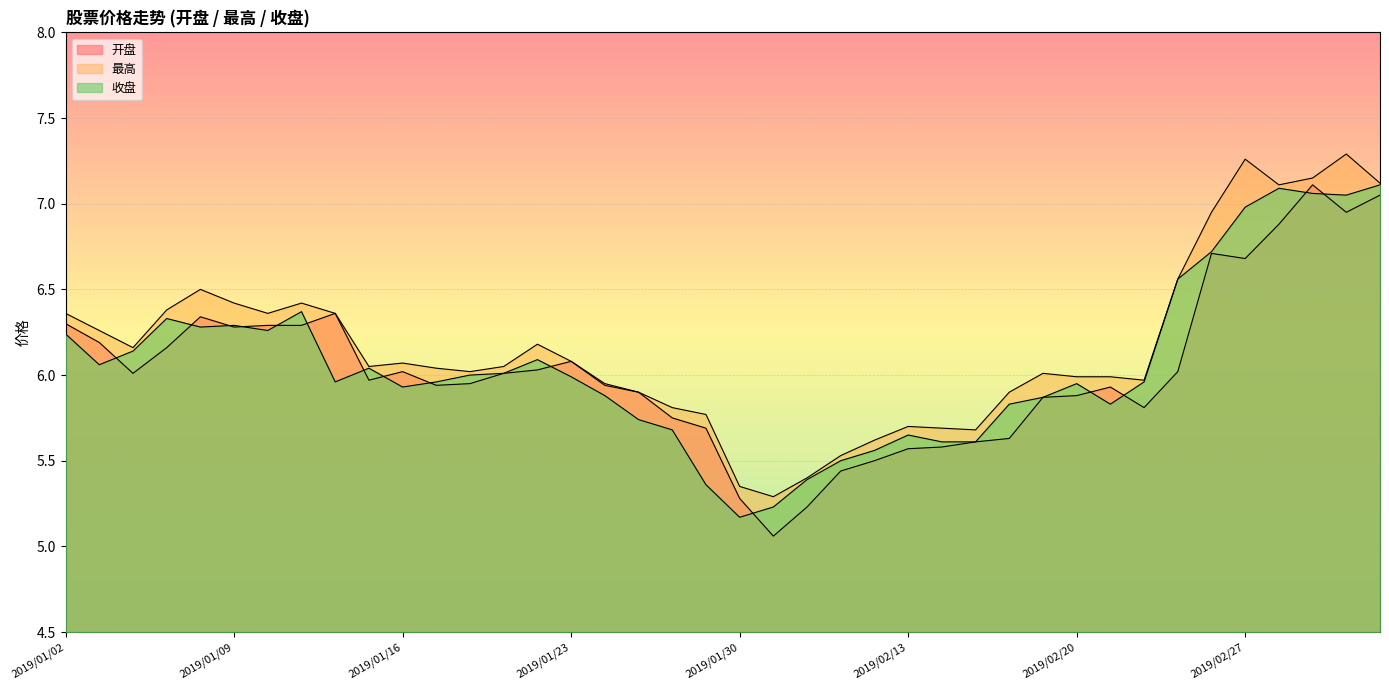

True or false: 开盘 and 最高 cross at least once.

False